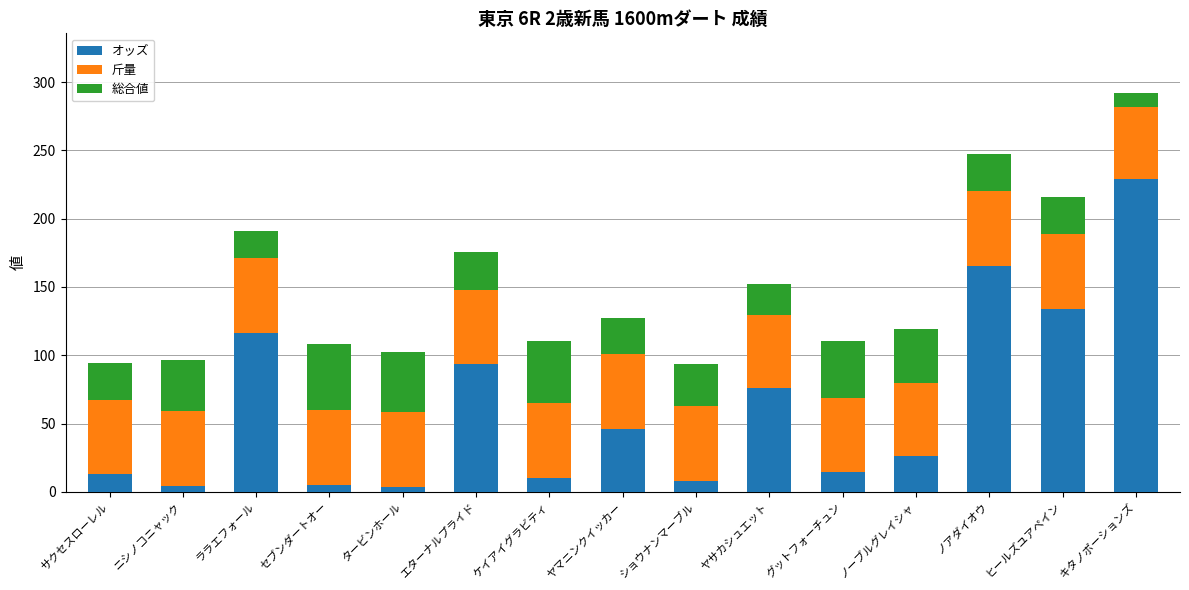

Are the bars horizontal?

No